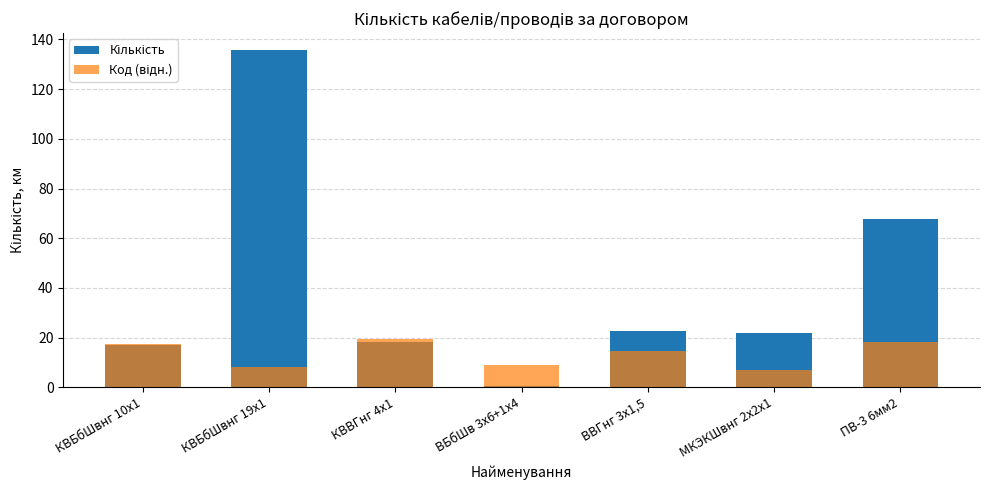

Is it true that Код (відн.) equals 18.1 at ПВ-3 6мм2?

True